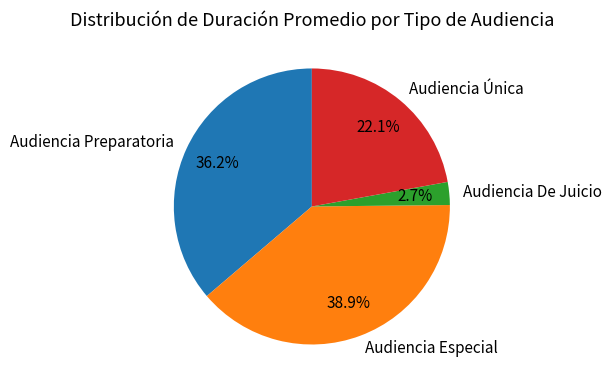

Does Audiencia De Juicio account for over 50% of the chart?

No